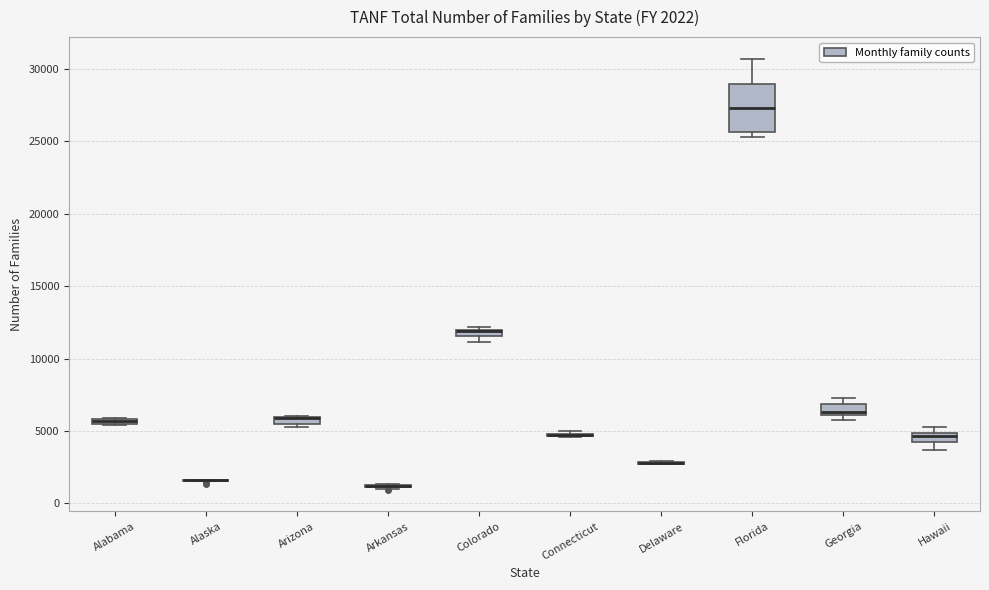

Comparing the boxes themselves (not the whiskers), which one is the tallest?

Florida